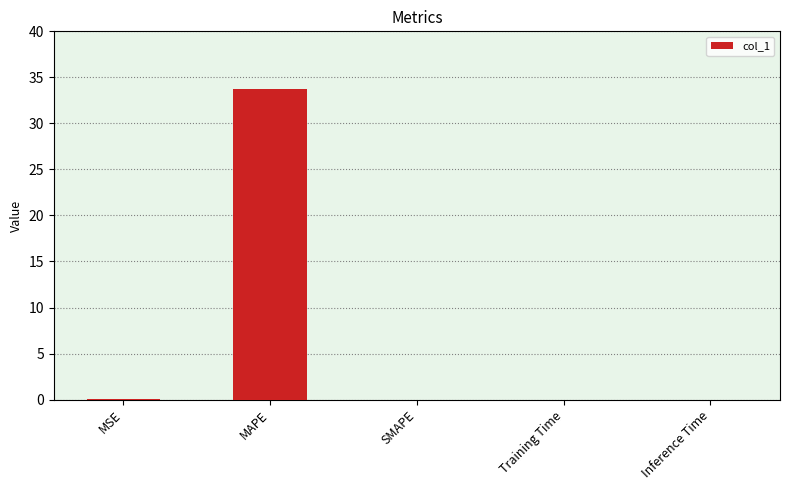

Between MAPE and Inference Time, which is larger?

MAPE